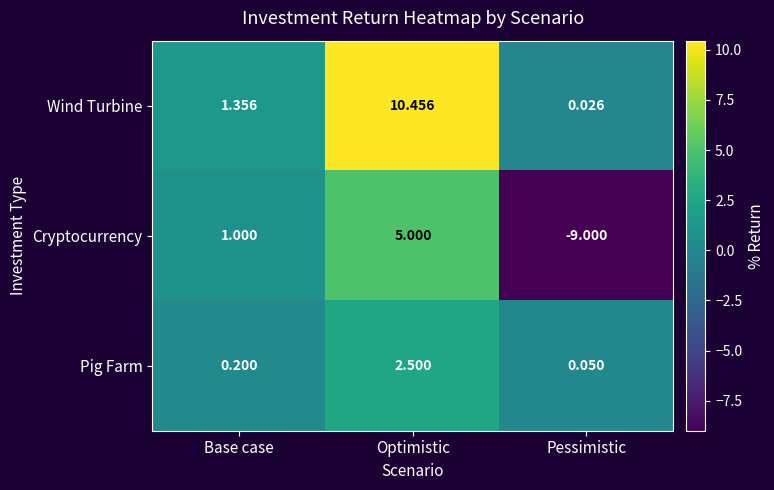

At which label does Wind Turbine first exceed 1?

Base case